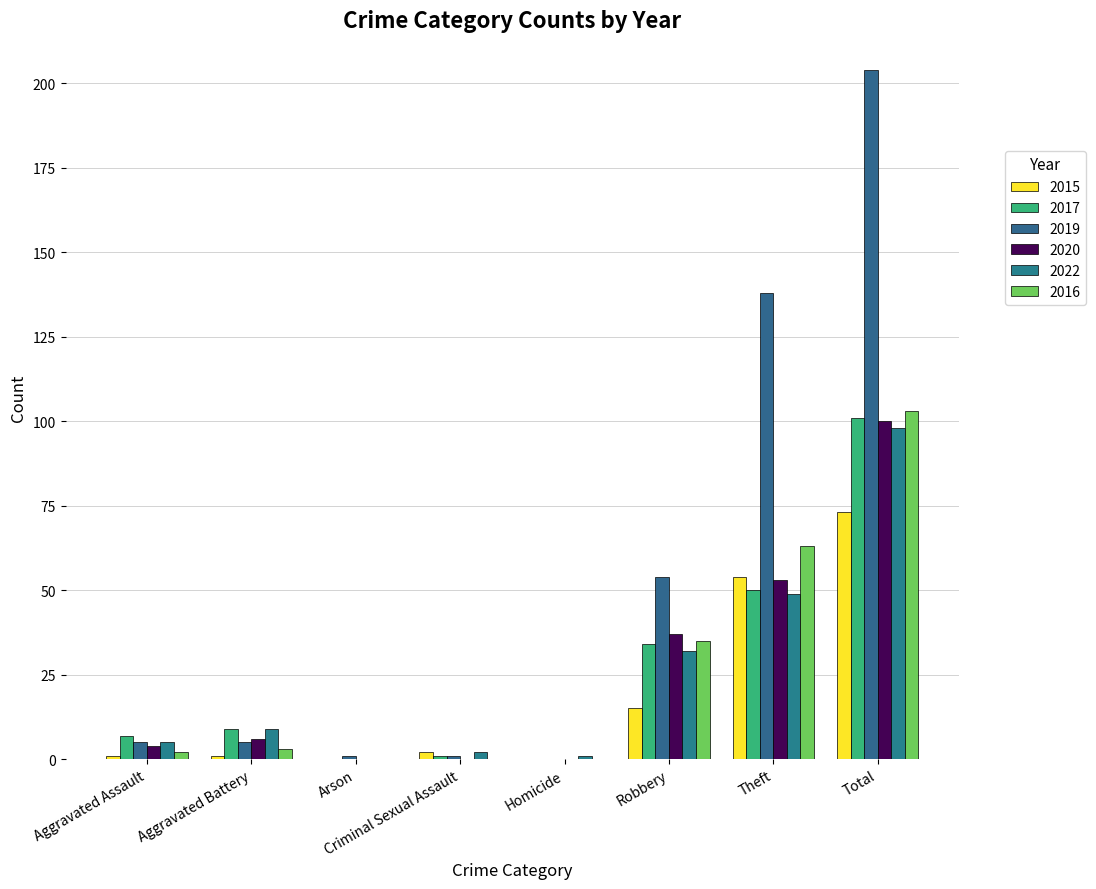

At which label is 2015 closest to 36?

Theft